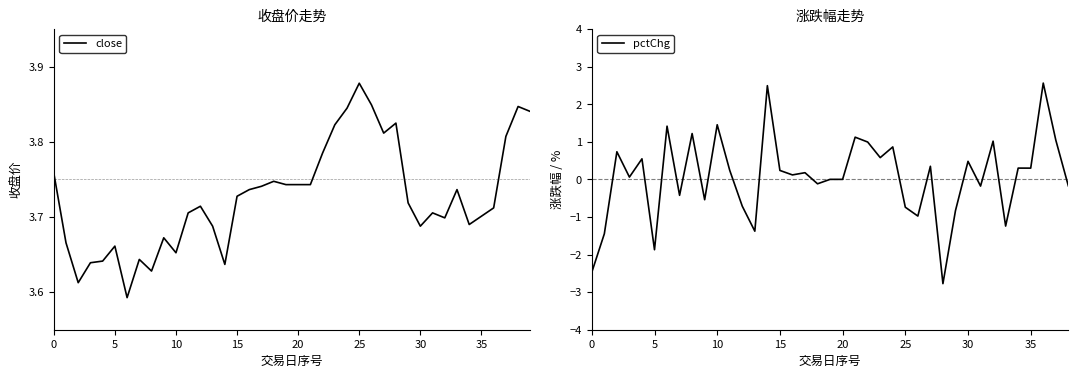

Reading left to right, what are all the values shown in this chart?

3.8	3.7	3.6	3.6	3.6	3.7	3.6	3.6	3.6	3.7	3.7	3.7	3.7	3.7	3.6	3.7	3.7	3.7	3.7	3.7	3.7	3.7	3.8	3.8	3.8	3.9	3.8	3.8	3.8	3.7	3.7	3.7	3.7	3.7	3.7	3.7	3.7	3.8	3.8	3.8